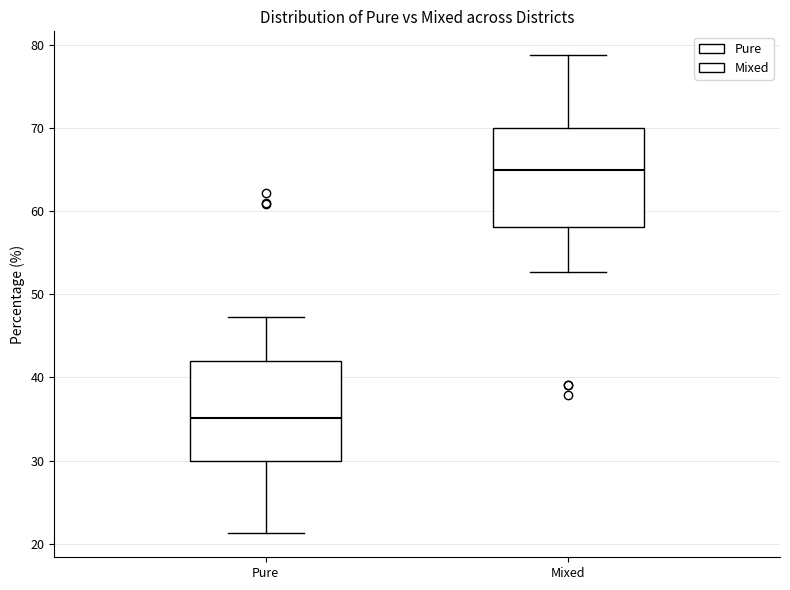

Which box has the highest median line?

Mixed